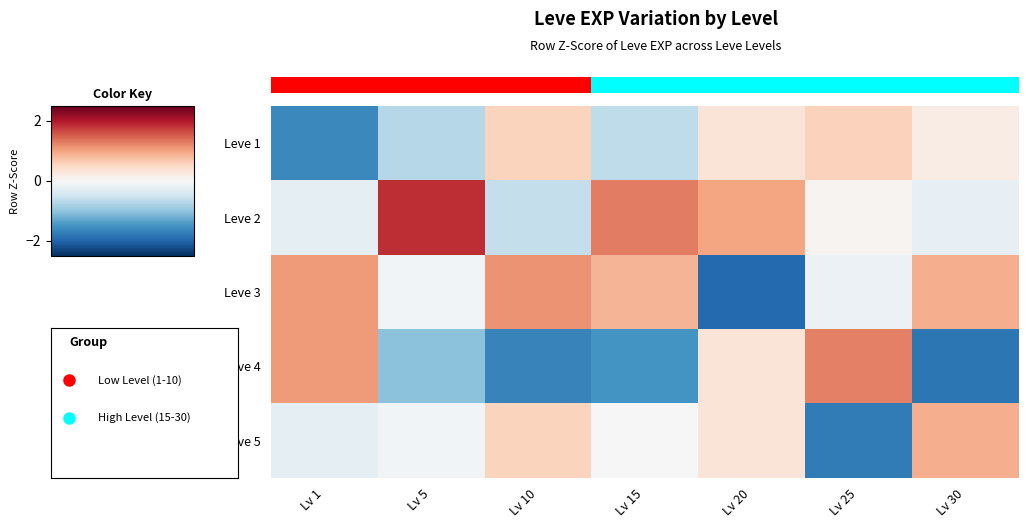

What is the approximate value of Leve 3 at Lv 5?

-0.1